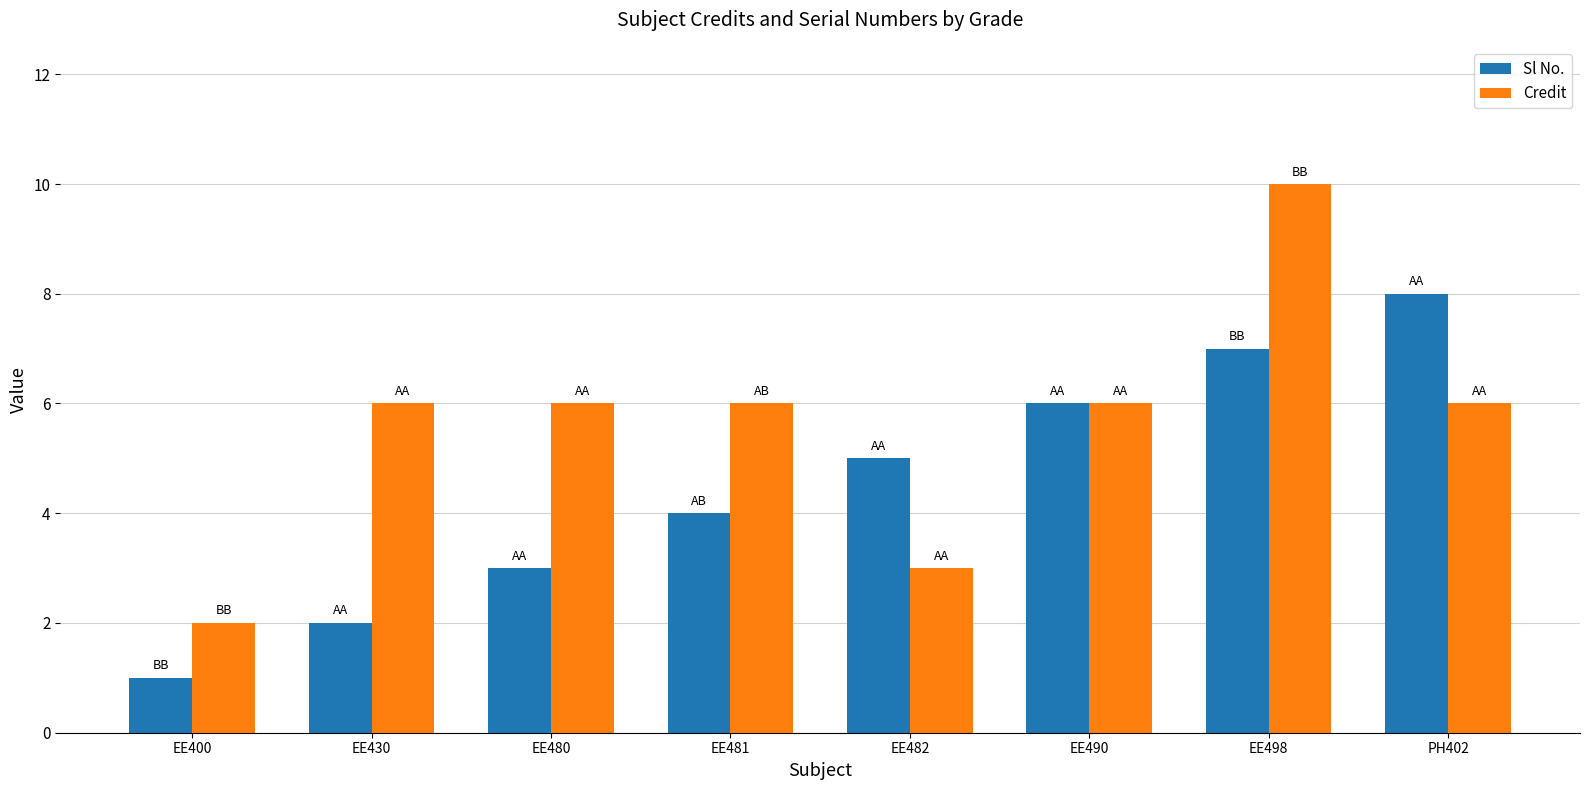

Reading left to right, transcribe all the data shown in this chart.

Sl No.: EE400=1	EE430=2	EE480=3	EE481=4	EE482=5	EE490=6	EE498=7	PH402=8
Credit: EE400=2	EE430=6	EE480=6	EE481=6	EE482=3	EE490=6	EE498=10	PH402=6